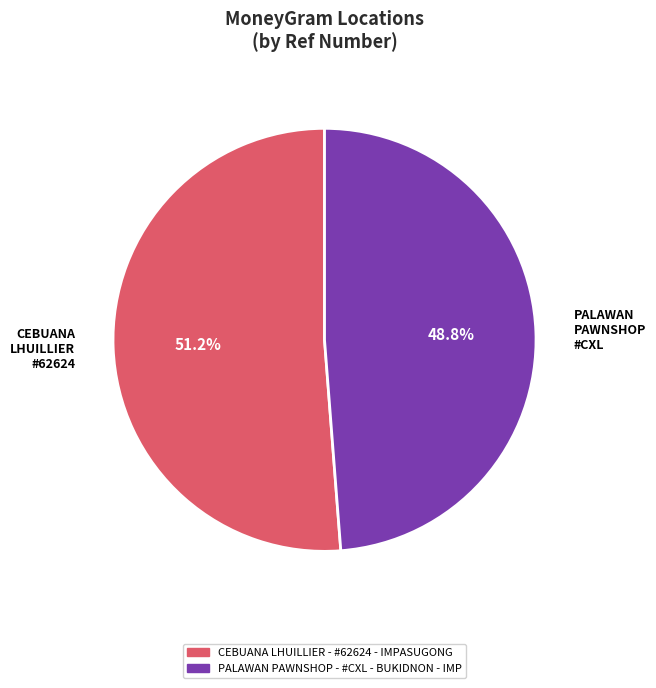

What is the ratio of the value at PALAWAN PAWNSHOP #CXL to the value at CEBUANA LHUILLIER #62624?

1.0